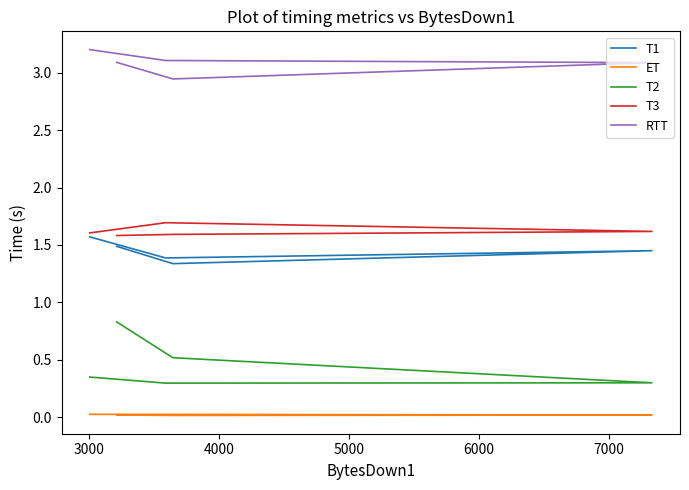

Rank the series at 4000 from lowest to highest value.

ET, T2, T1, T3, RTT